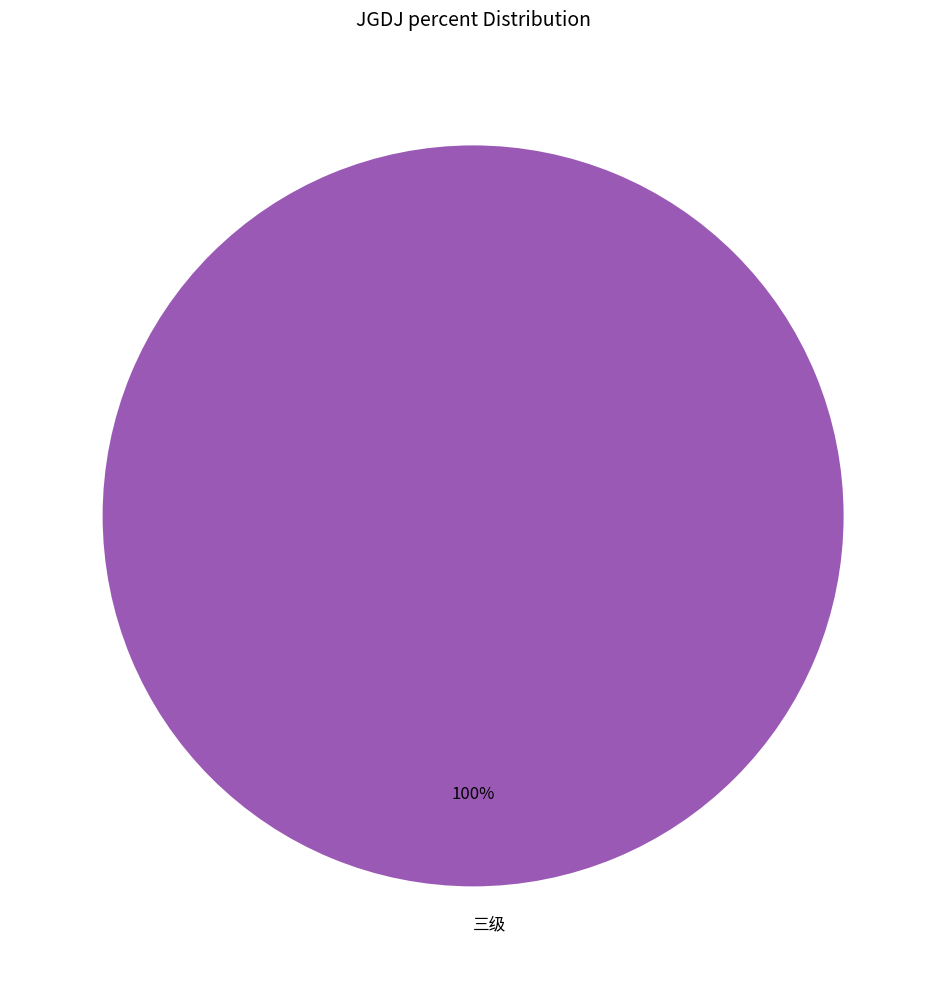

True or false: 三级 accounts for 100% of the total.

True